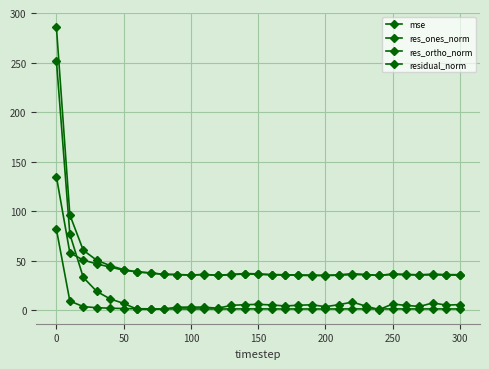

How many distinct data groups are displayed?

4